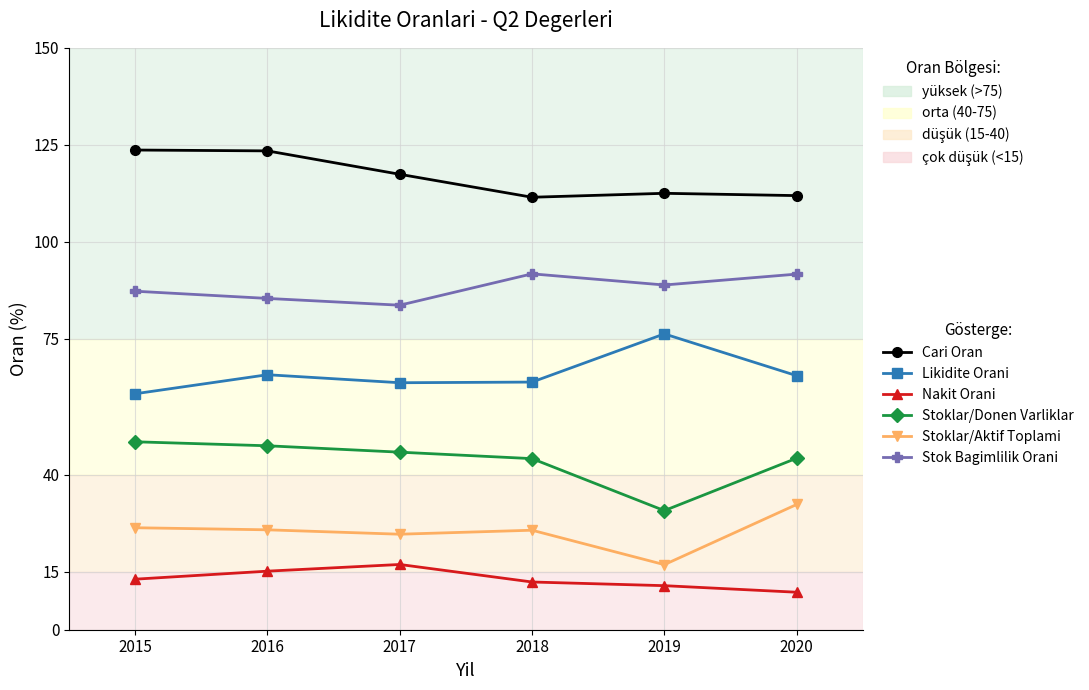

What is the difference between the second highest and second lowest values in the Stoklar/Donen Varliklar series?

3.3